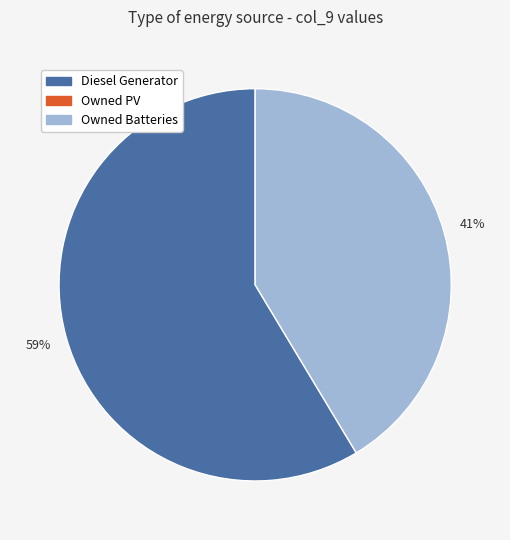

To the nearest percent, what is the average slice percentage?

50%